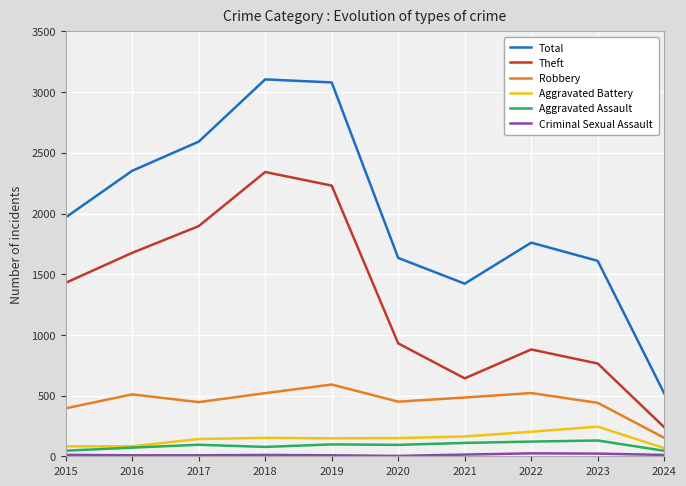

What is the difference between the Aggravated Assault values at 2022 and 2015?

75